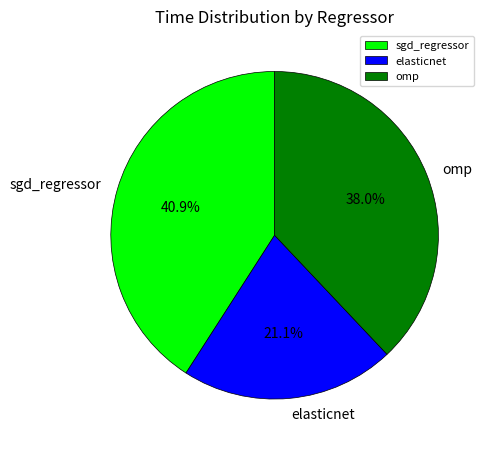

How many segments does this pie chart have?

3